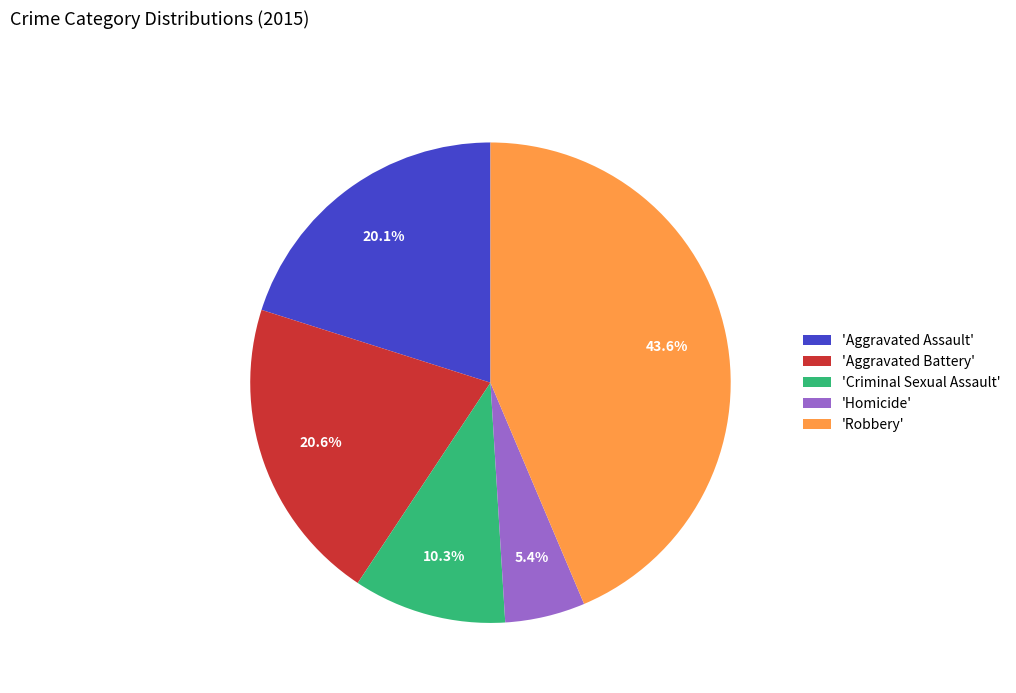

Is there a majority slice in this chart?

No